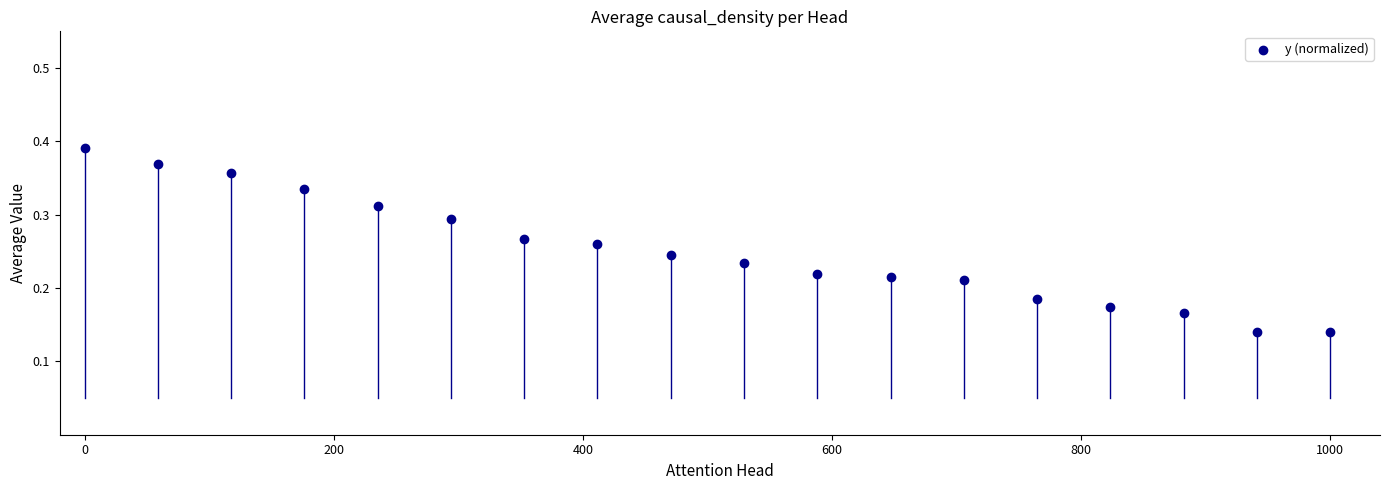

What is the range of X values (max minus min)?

1000.0